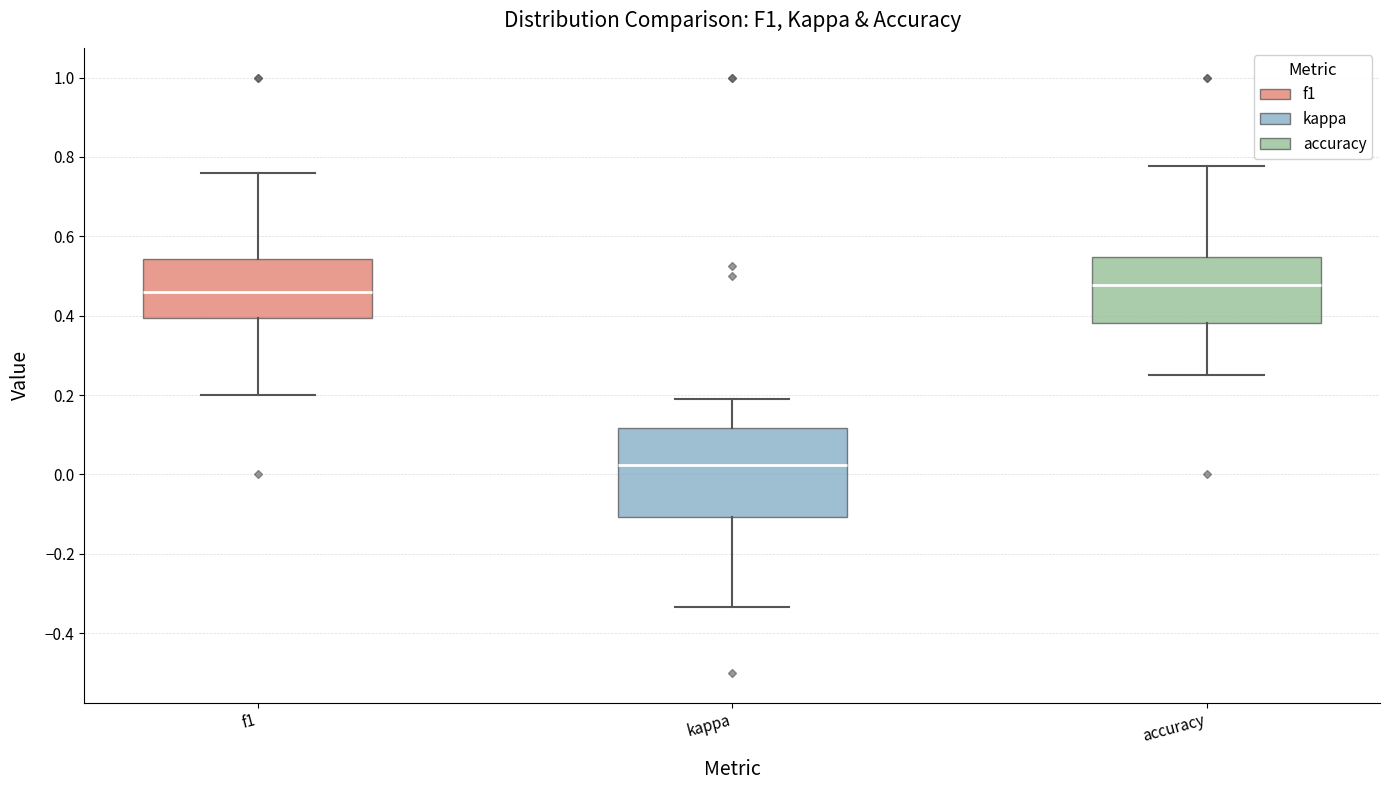

Reading left to right, transcribe this box plot: for each box, give where its median line is, the range the box spans, and where its two whiskers end, as read against the y-axis. The values are not printed on the chart, so give them approximately, as read against the axis.

f1: median 0.46, box 0.40 to 0.54, whiskers 0.20 to 0.76
kappa: median 0.02, box -0.10 to 0.12, whiskers -0.34 to 0.20
accuracy: median 0.48, box 0.38 to 0.54, whiskers 0.26 to 0.78